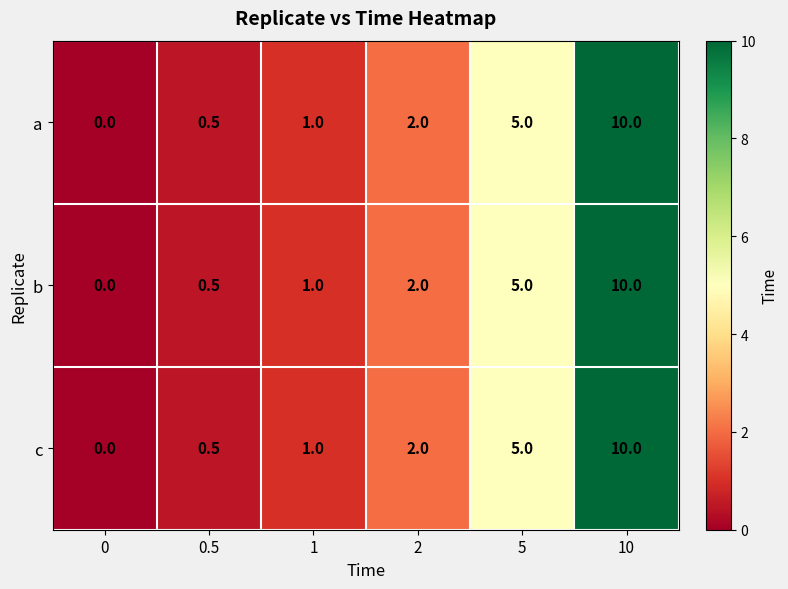

What is the sum of the c values at 5 and 10?

15.0